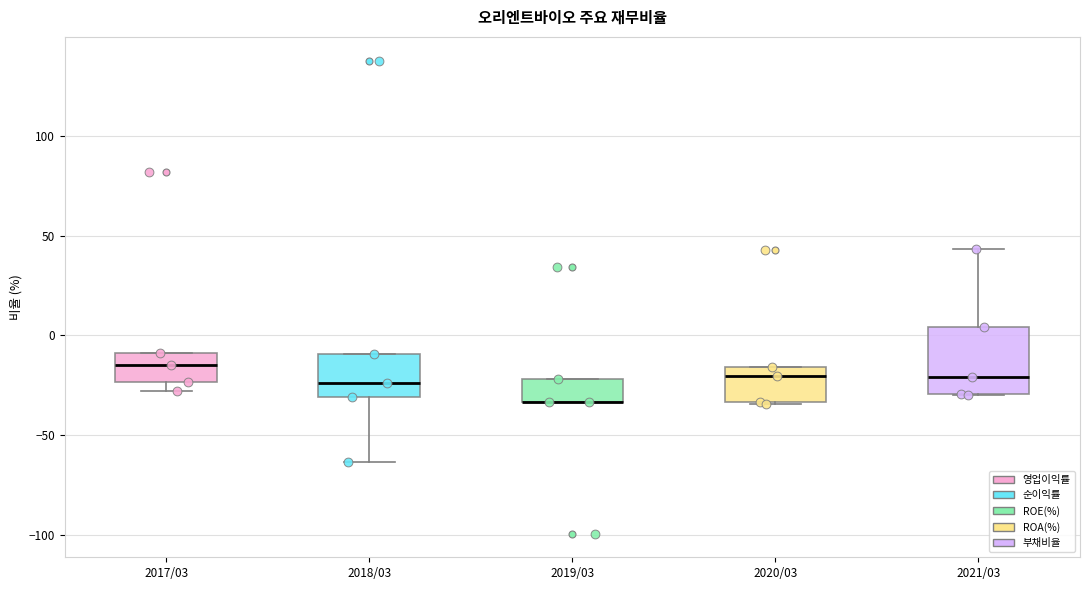

Reading left to right, read every box against the y-axis: the position of its median line, the range the box covers, and the ends of its whiskers. The values are not printed on the chart, so give them approximately, as read against the axis.

2017/03: median -15, box -25 to -10, whiskers -30 to -10
2018/03: median -25, box -30 to -10, whiskers -65 to -10
2019/03: median -35 (drawn on the box's lower edge), box -35 to -20, whiskers -35 to -20
2020/03: median -20, box -35 to -15, whiskers -35 to -15
2021/03: median -20, box -30 to 5, whiskers -30 to 45